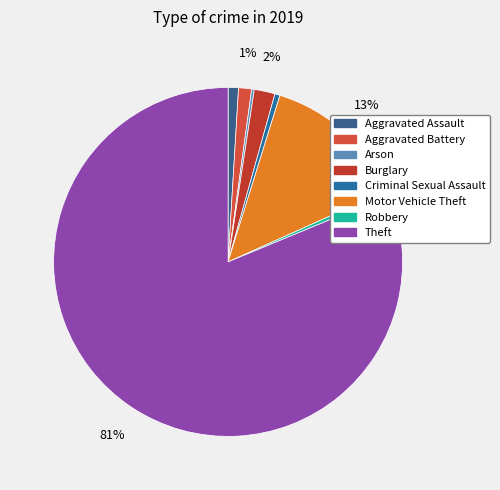

What is the smallest slice in the pie chart?

Arson